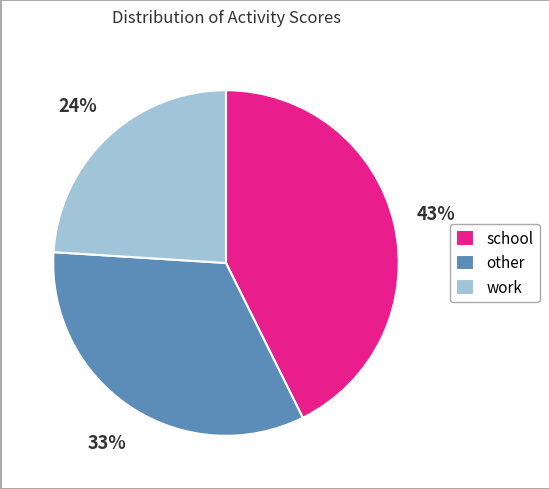

What is the smallest slice in the pie chart?

work